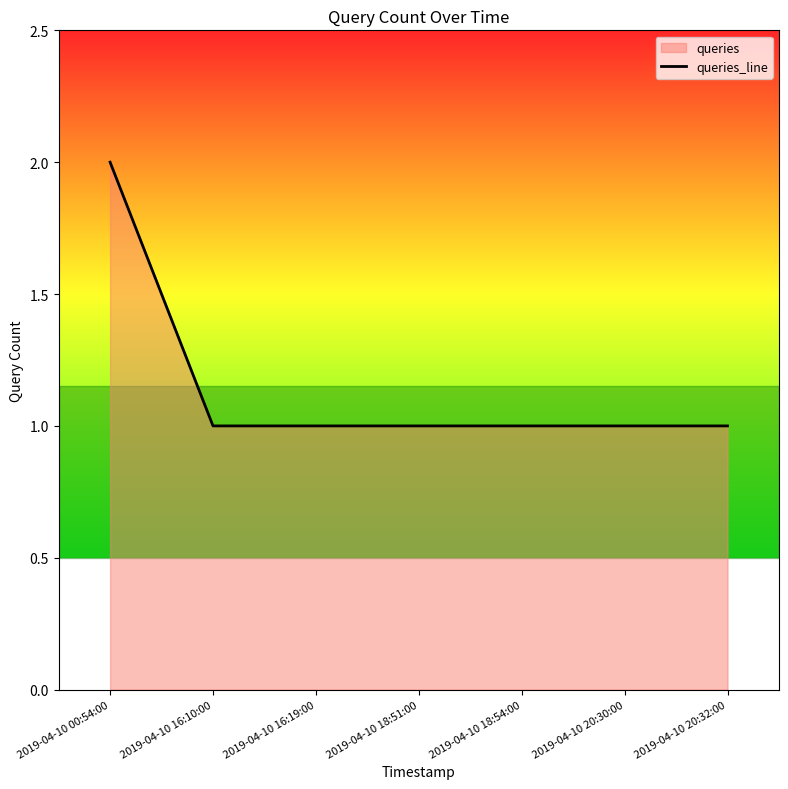

Is it true that the value at 2019-04-10 20:30:00 is 1?

True